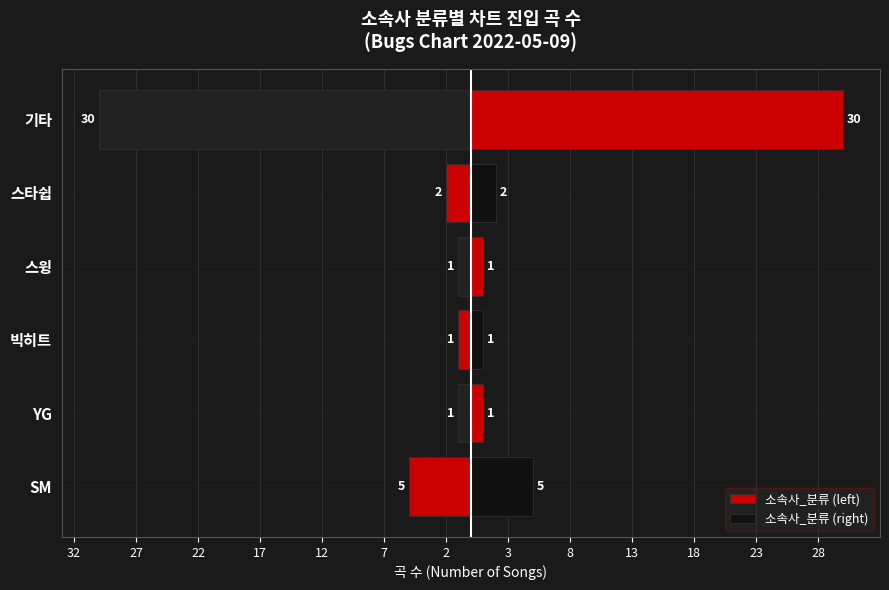

Are the bars grouped side by side (vs. stacked)?

Yes